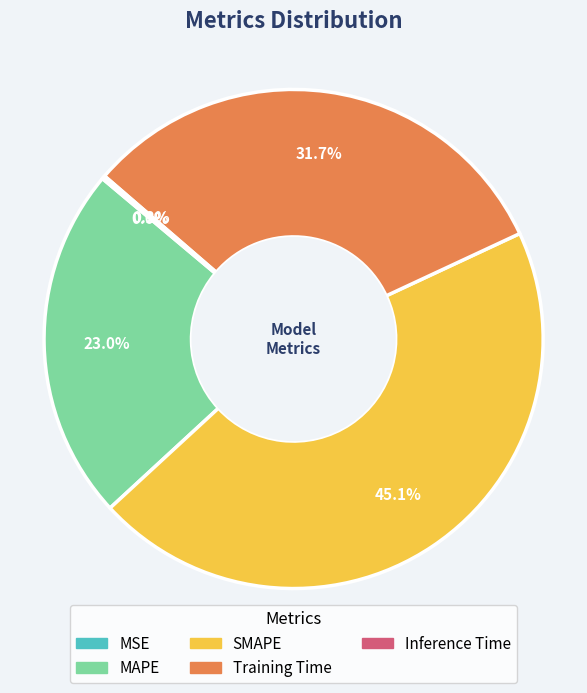

What is the largest slice in the pie chart?

SMAPE